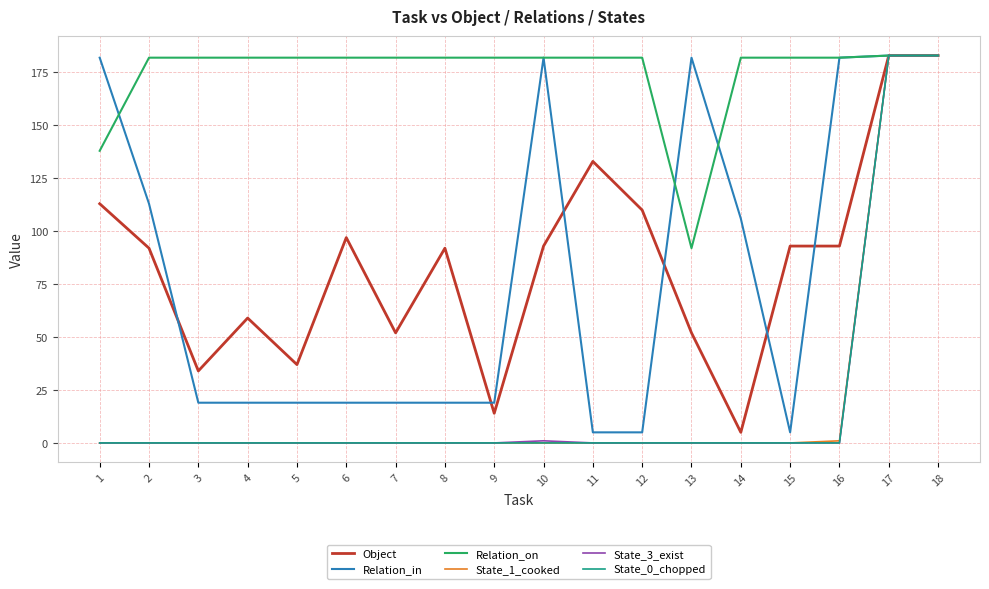

What is the spread (max minus min) of values at 8?

182